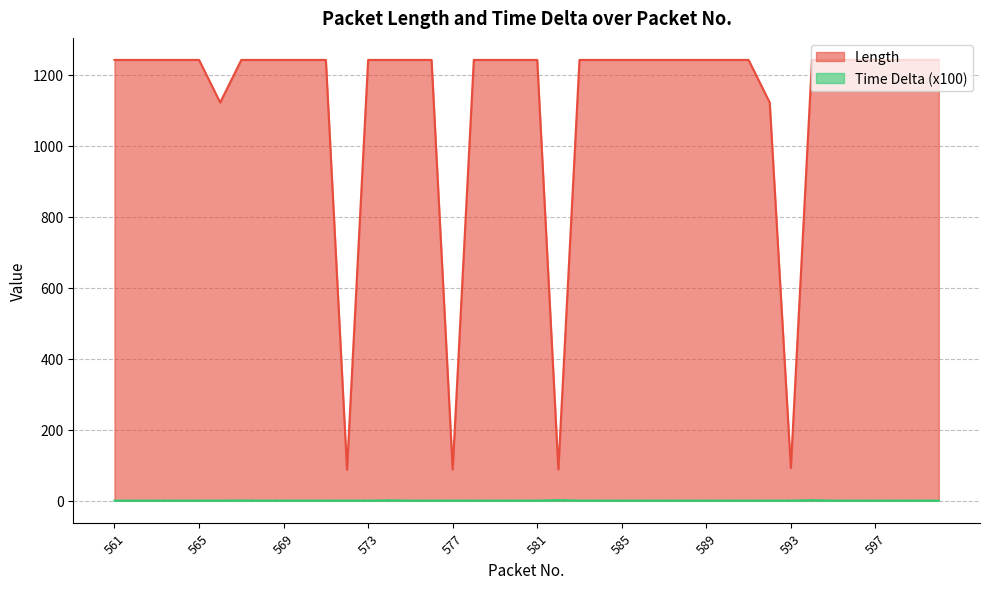

How many interior local peaks does the Time Delta (x100) series have?

8